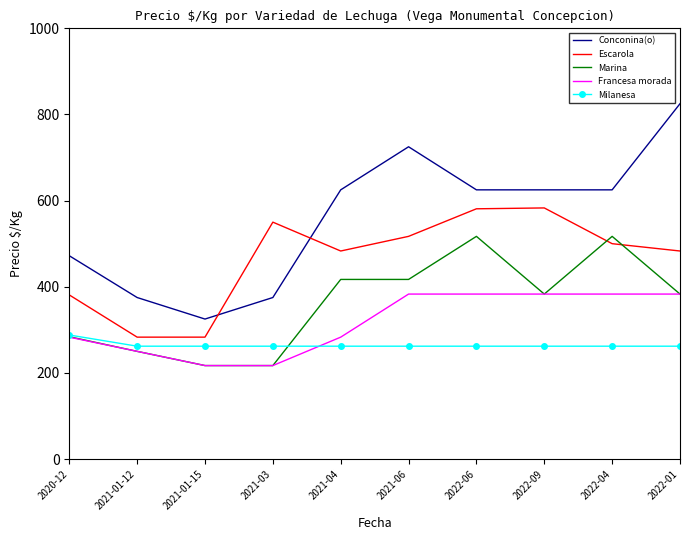

The value of Francesa morada at 2022-06 is 383. True or false?

True